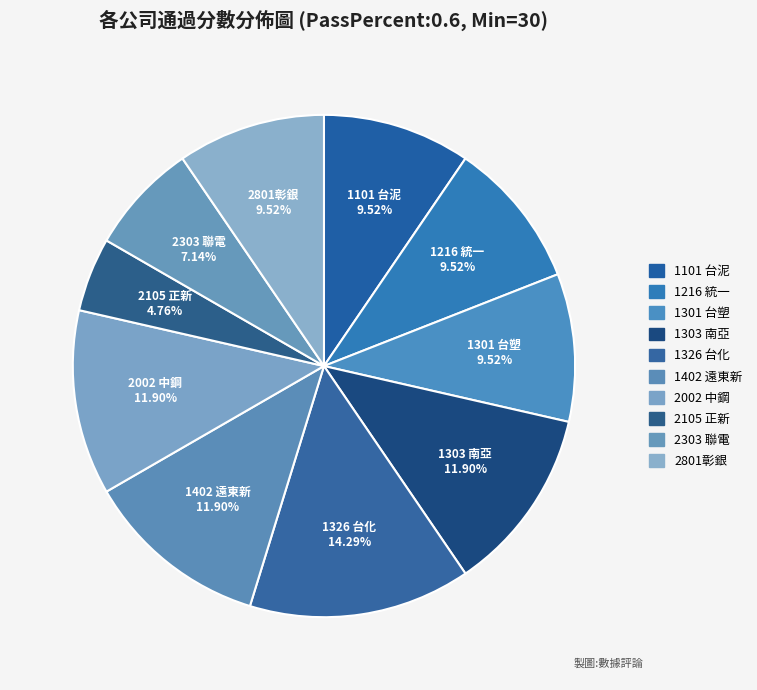

What portion of the pie excludes 1216 統一?

90.5%